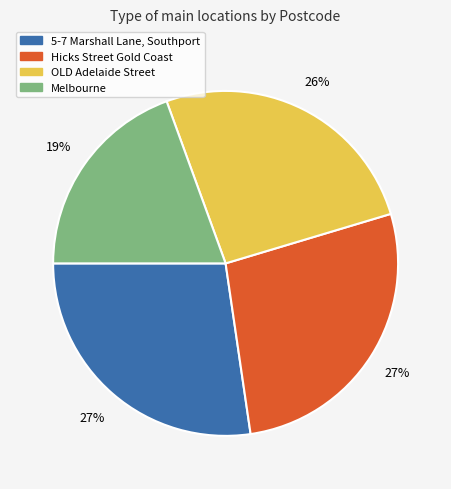

Is 5-7 Marshall Lane, Southport the majority of the pie?

No